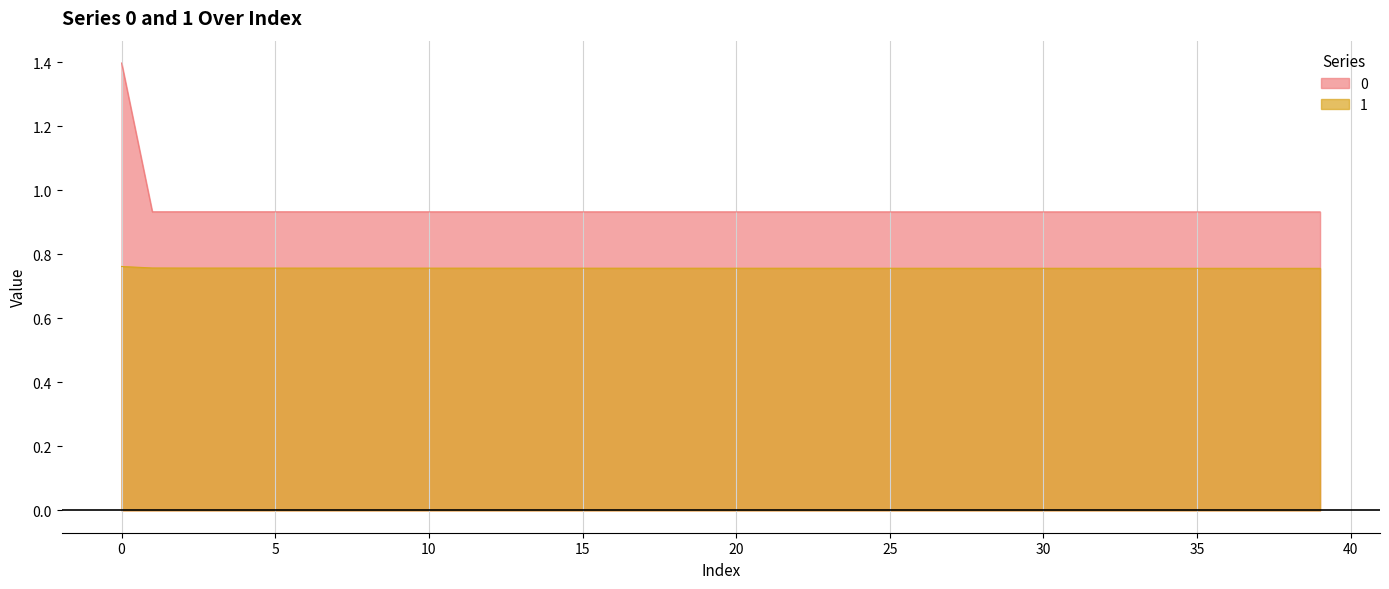

Between 1 and 4, which series saw the biggest shift?

1